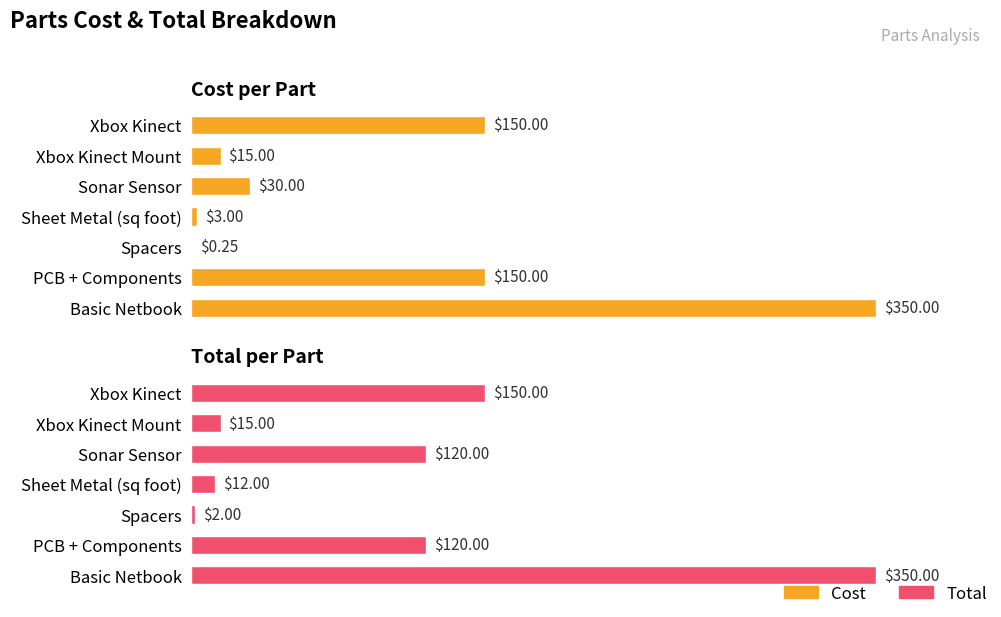

What is the minimum value for Total?

2.0